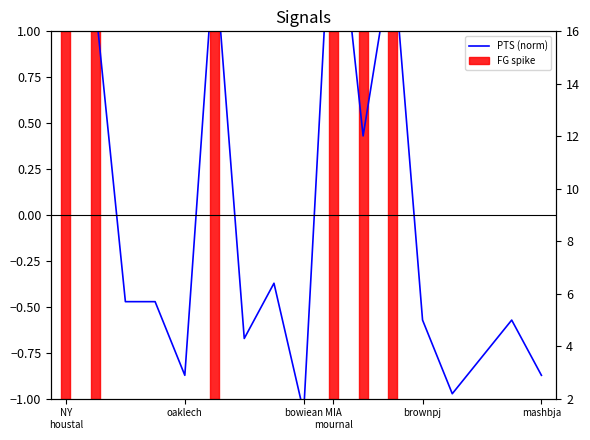

What is the approximate value at 7?

-0.4